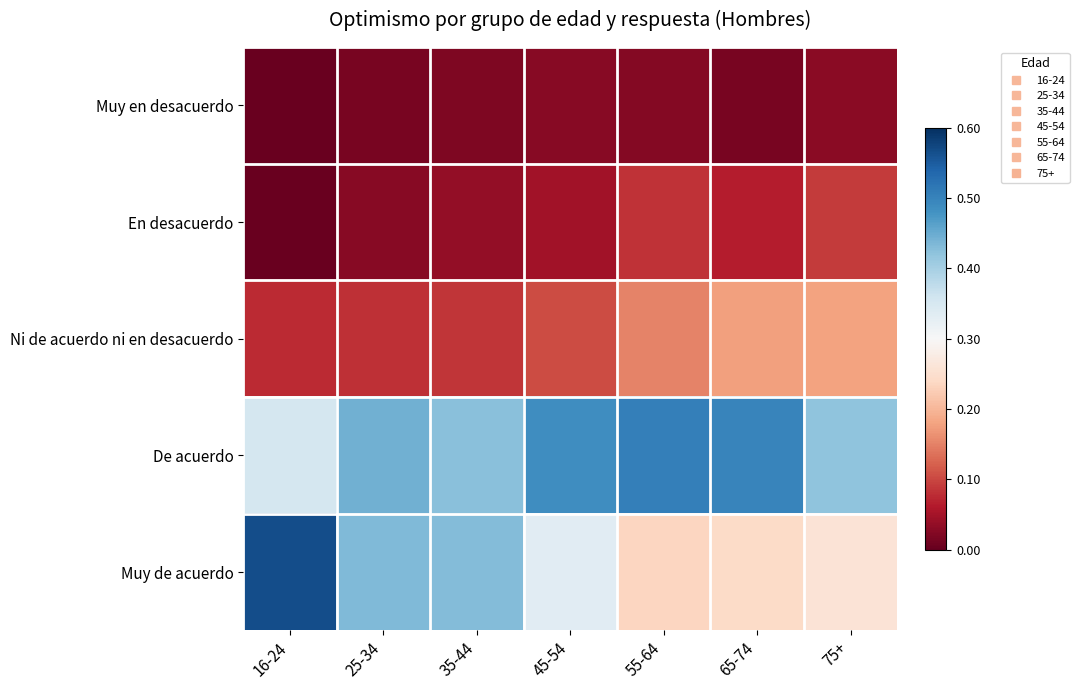

List the series in order of their peak value, highest first.

Muy de acuerdo, De acuerdo, Ni de acuerdo ni en desacuerdo, En desacuerdo, Muy en desacuerdo